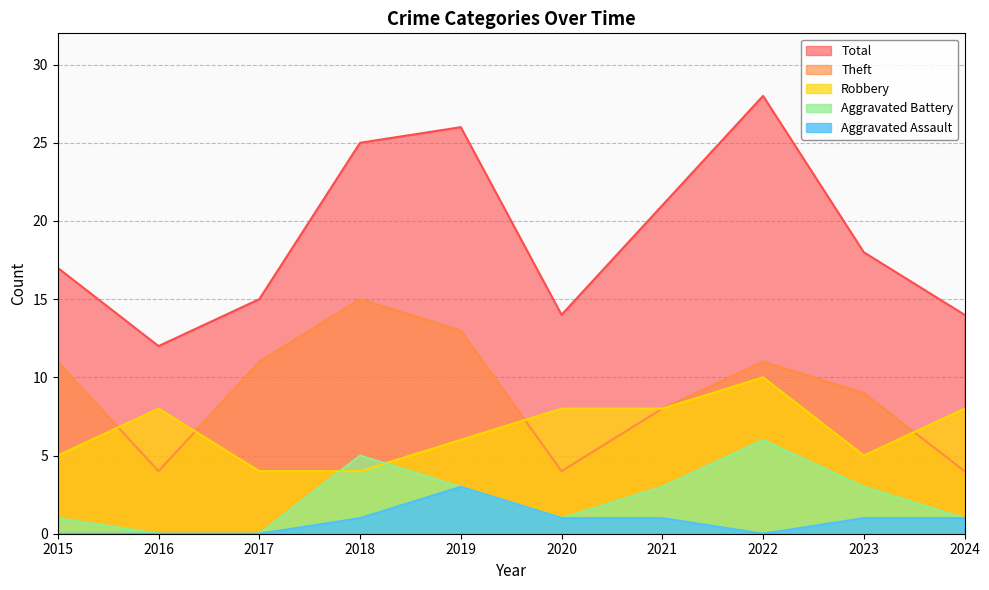

At which category is the sum across all series the highest?

2022